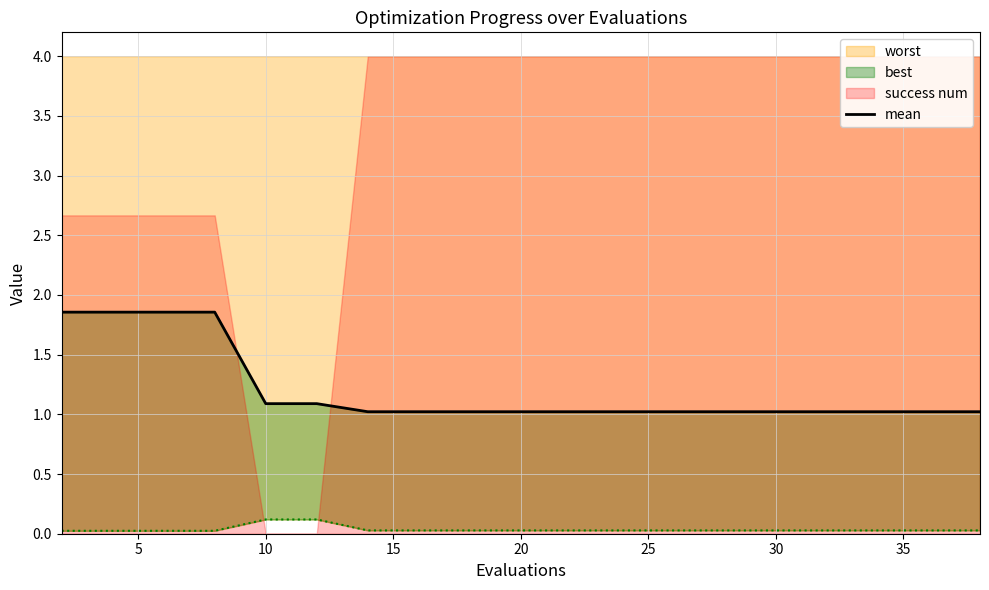

True or false: there are more than 1 points higher than both neighbors.

False